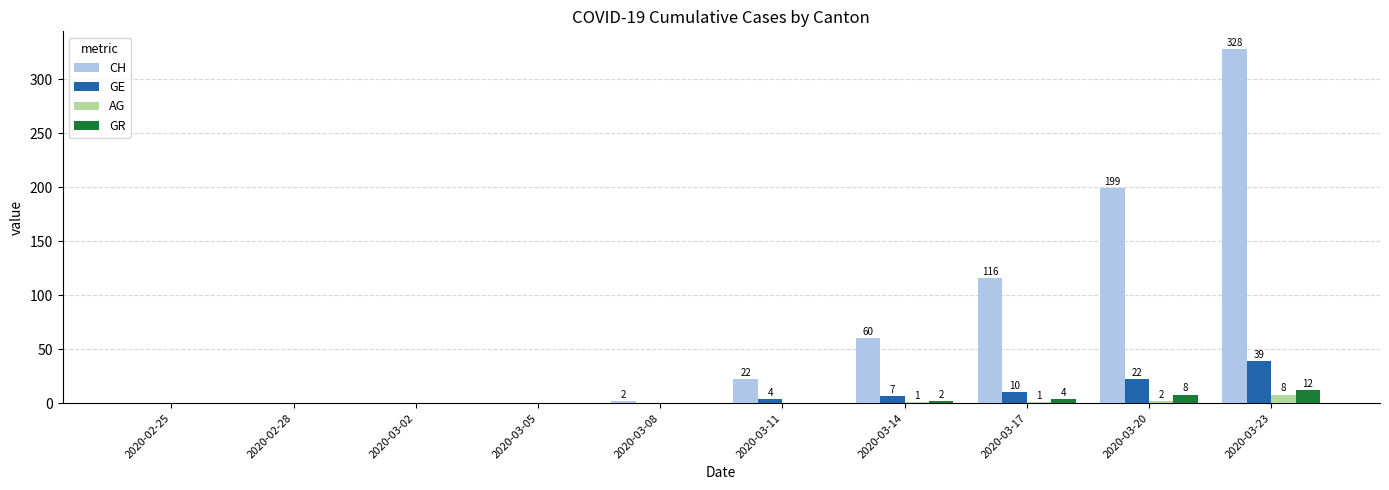

Between 2020-02-25 and 2020-03-20, which series saw the biggest shift?

CH